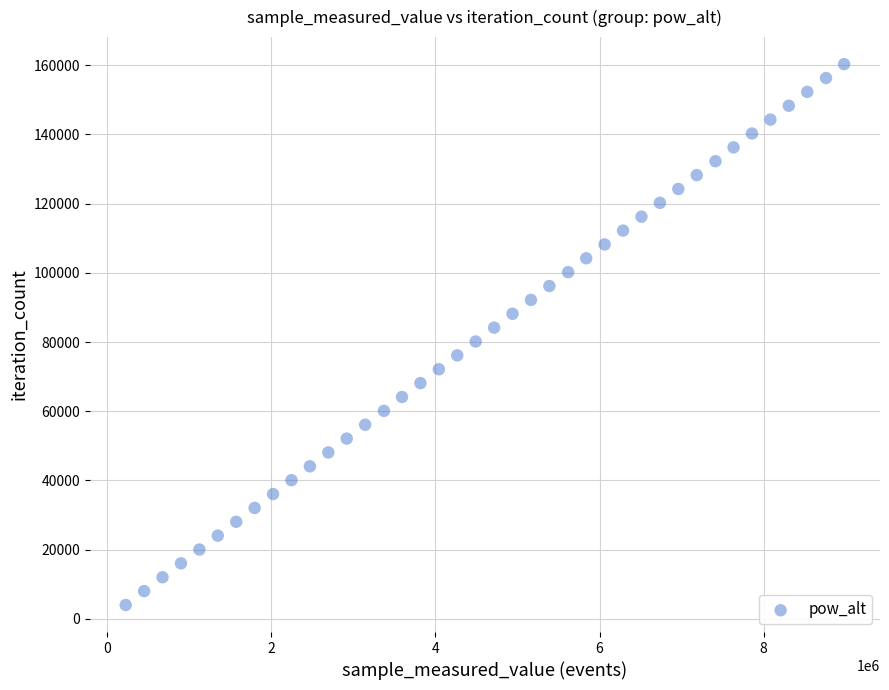

What is the range of X values (max minus min)?

8753472